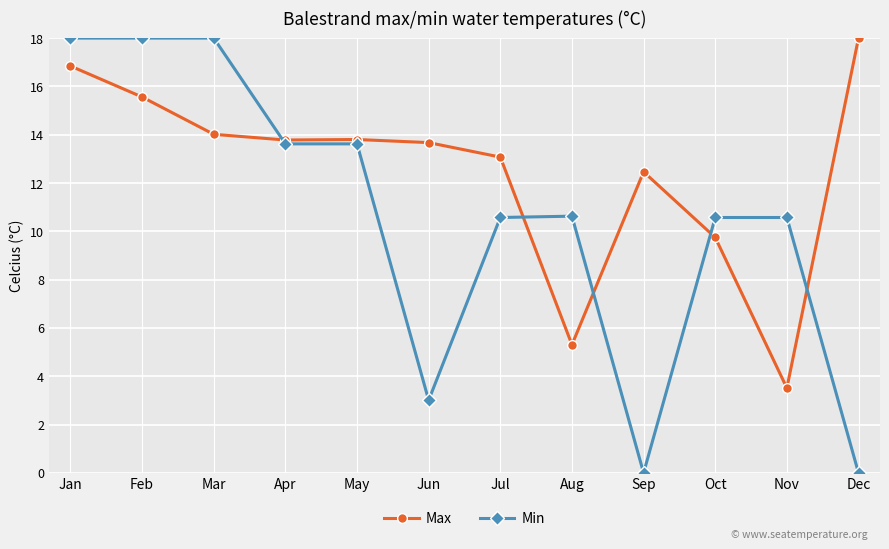

After their last crossing, which series has the higher values: Min or Max?

Max